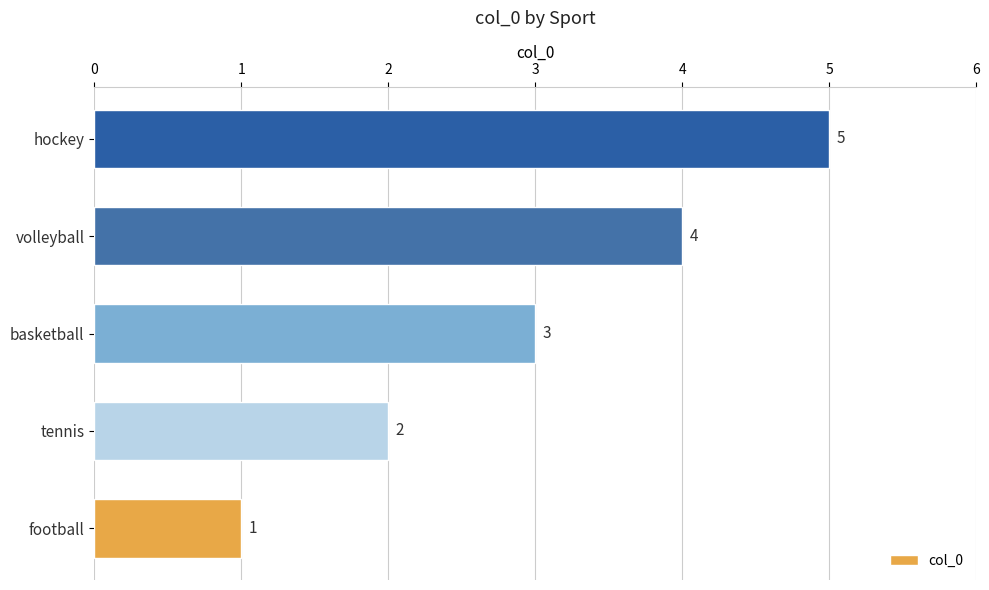

The chart shows a value of 3 at tennis. True or false?

False